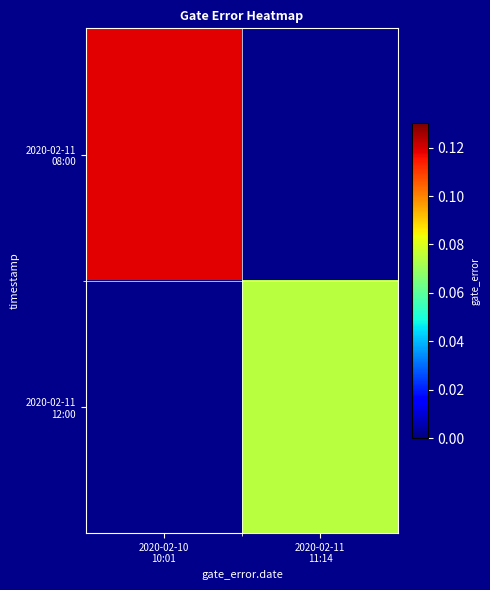

Which series has the widest spread of values?

2020-02-11 08:00